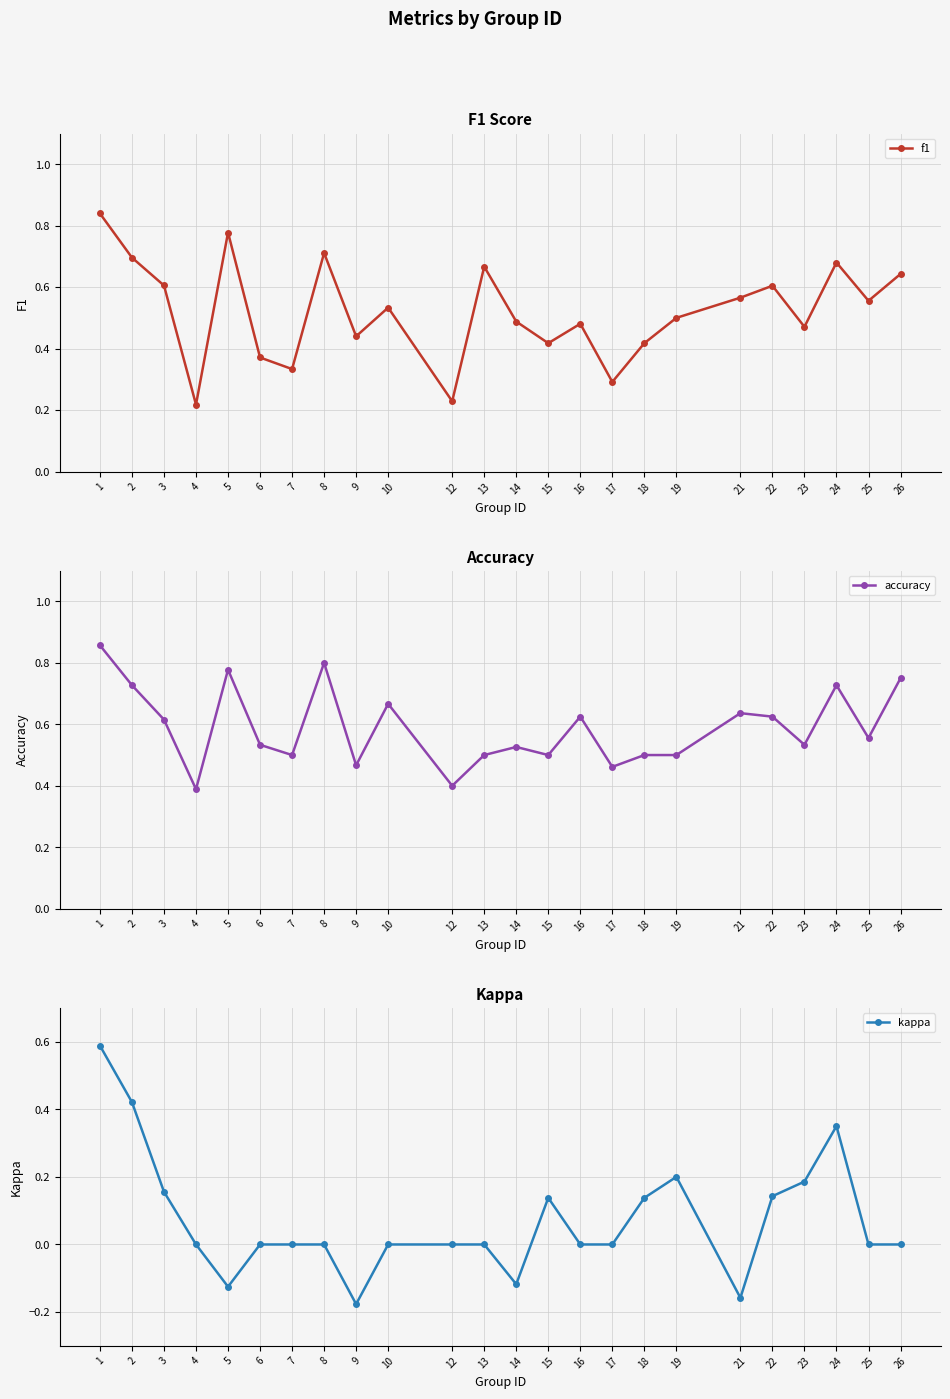

List the series in order of their peak value, lowest first.

kappa, f1, accuracy